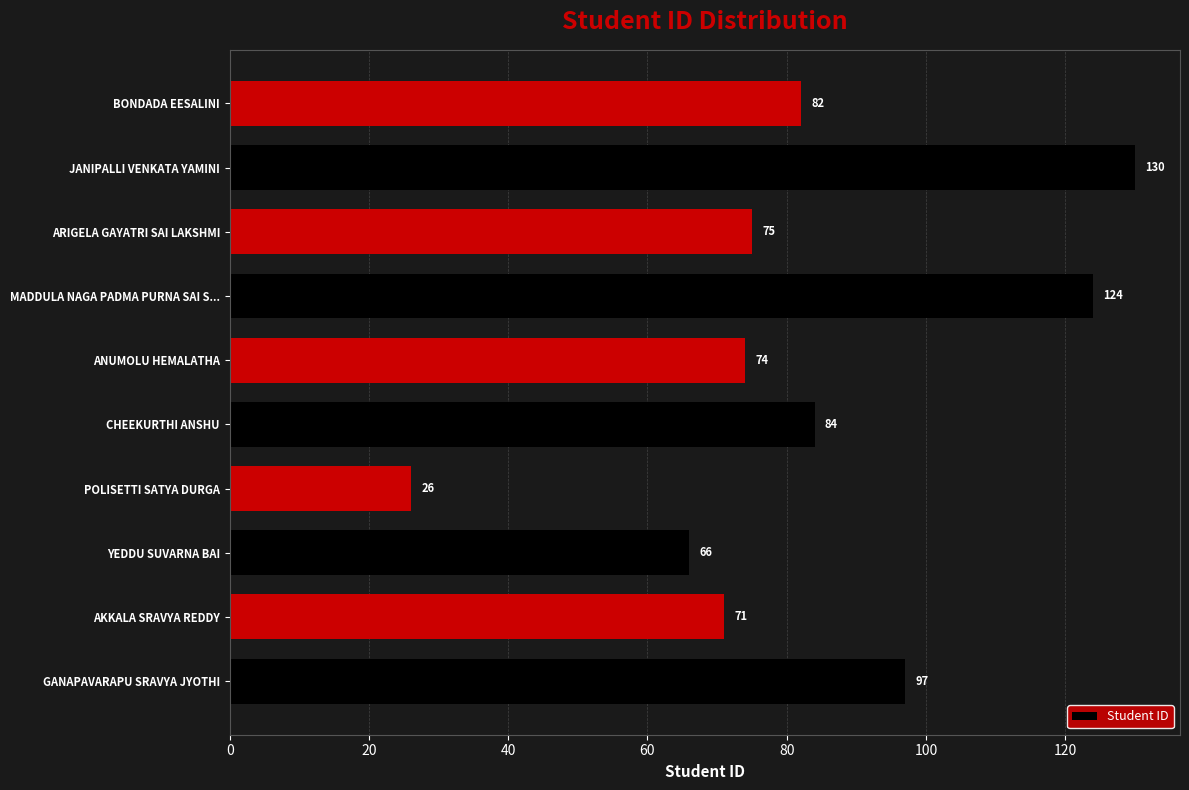

True or false: the data shows 25 at CHEEKURTHI ANSHU.

False